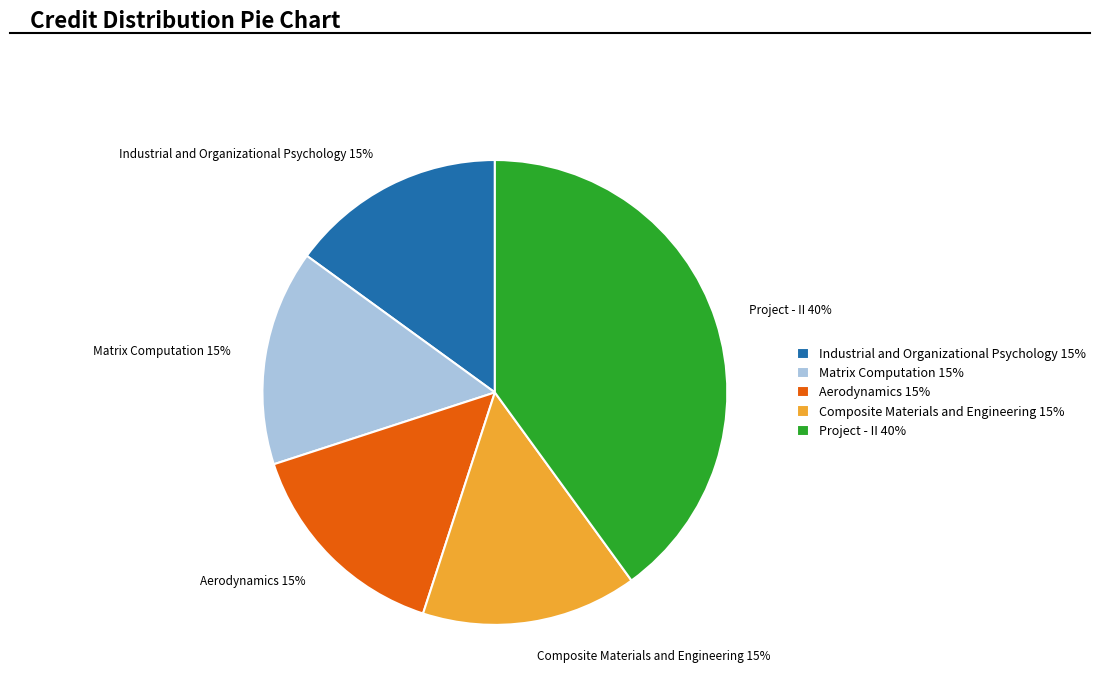

Count the number of slices in the pie.

5